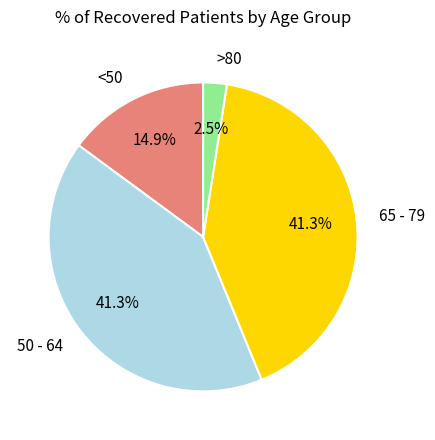

Approximately how many times larger is the value at <50 compared to 50 - 64?

0.4